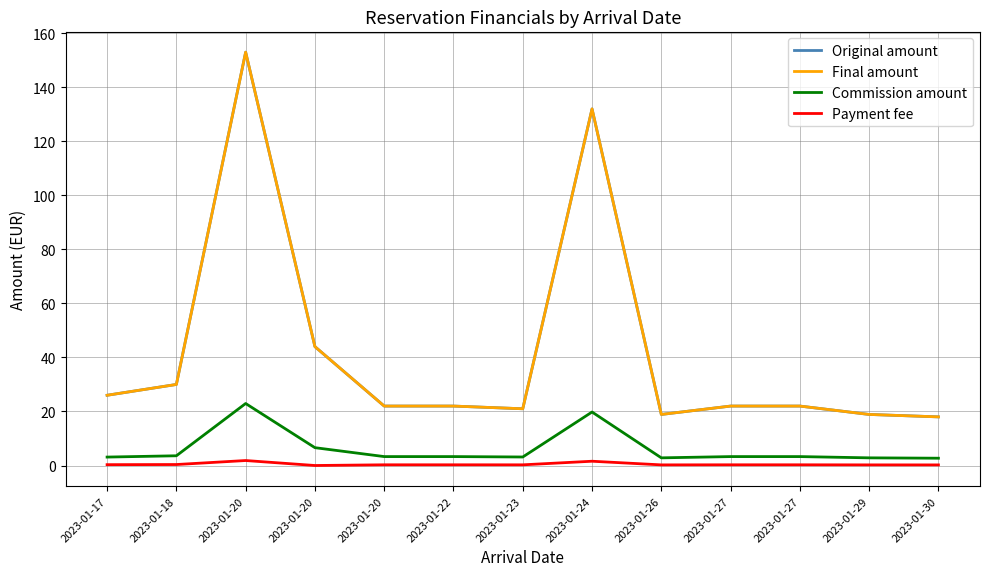

What is the sum of the Original amount values at 2023-01-17 and 2023-01-20?

179.0